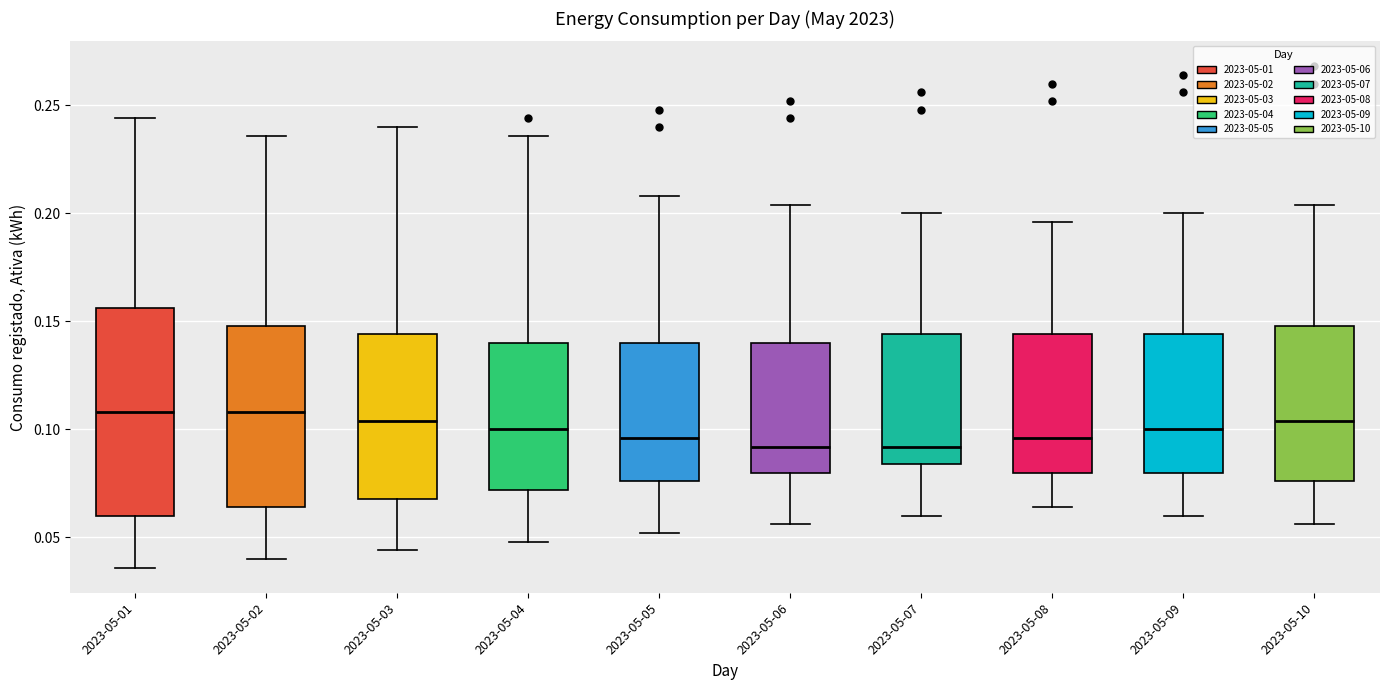

Reading left to right, read every box against the y-axis: the position of its median line, the range the box covers, and the ends of its whiskers. The values are not printed on the chart, so give them approximately, as read against the axis.

2023-05-01: median 0.110, box 0.060 to 0.155, whiskers 0.035 to 0.245
2023-05-02: median 0.110, box 0.065 to 0.150, whiskers 0.040 to 0.235
2023-05-03: median 0.105, box 0.070 to 0.145, whiskers 0.045 to 0.240
2023-05-04: median 0.100, box 0.070 to 0.140, whiskers 0.050 to 0.235
2023-05-05: median 0.095, box 0.075 to 0.140, whiskers 0.050 to 0.210
2023-05-06: median 0.090, box 0.080 to 0.140, whiskers 0.055 to 0.205
2023-05-07: median 0.090, box 0.085 to 0.145, whiskers 0.060 to 0.200
2023-05-08: median 0.095, box 0.080 to 0.145, whiskers 0.065 to 0.195
2023-05-09: median 0.100, box 0.080 to 0.145, whiskers 0.060 to 0.200
2023-05-10: median 0.105, box 0.075 to 0.150, whiskers 0.055 to 0.205